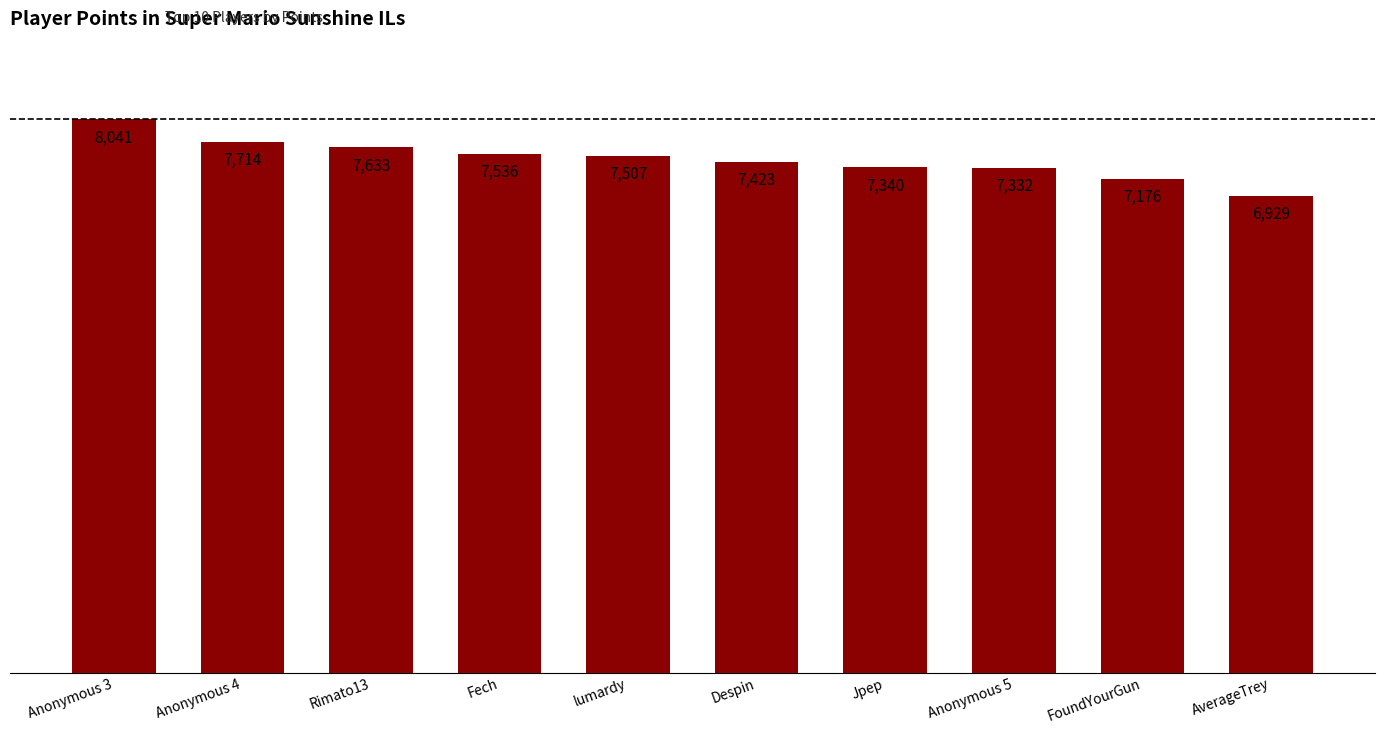

The value at AverageTrey is 2281. True or false?

False